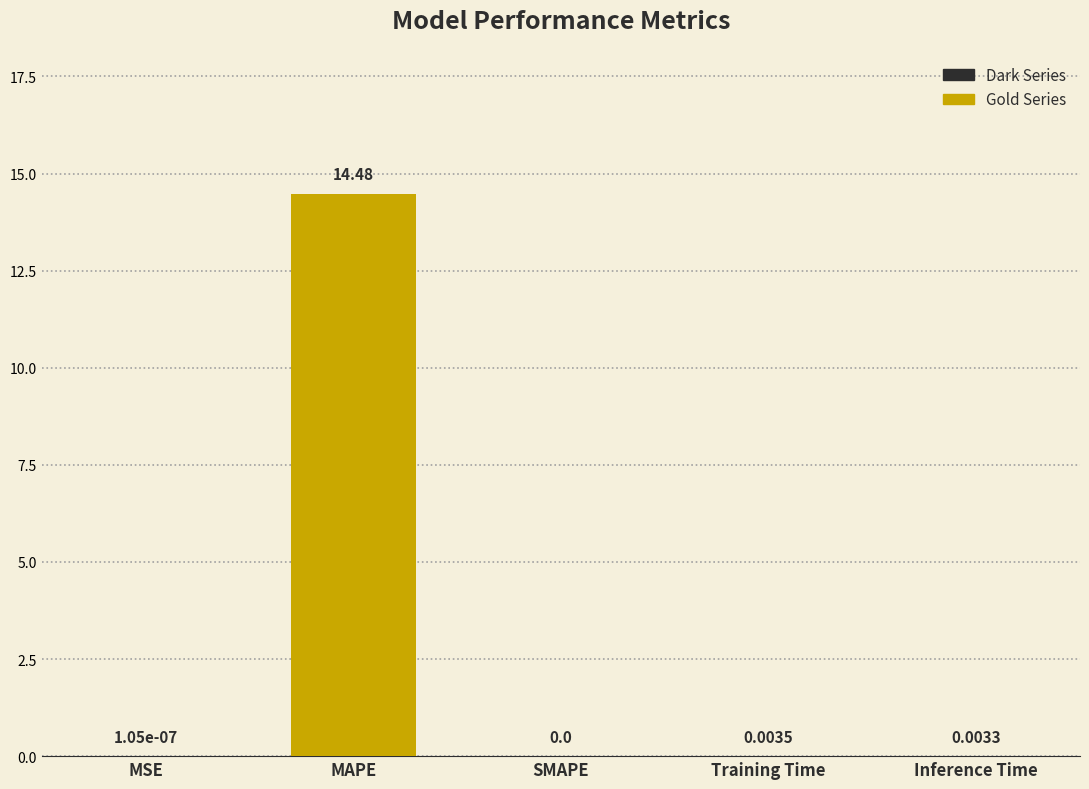

Count the number of categories in the chart.

5